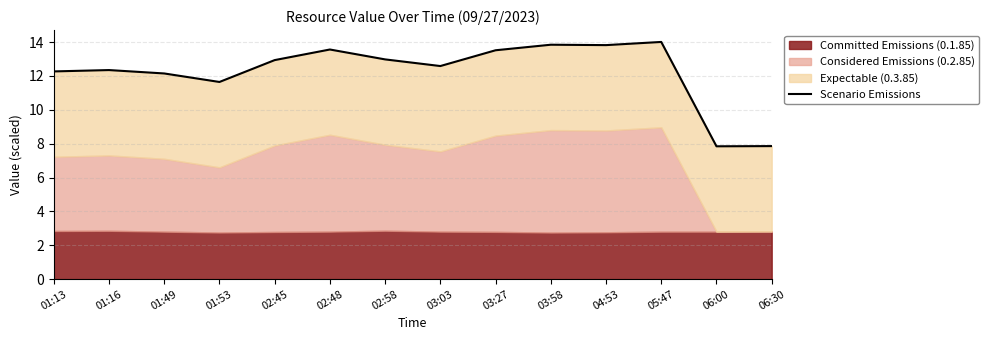

What is the change in value from 02:48 to 06:00?

-5.7